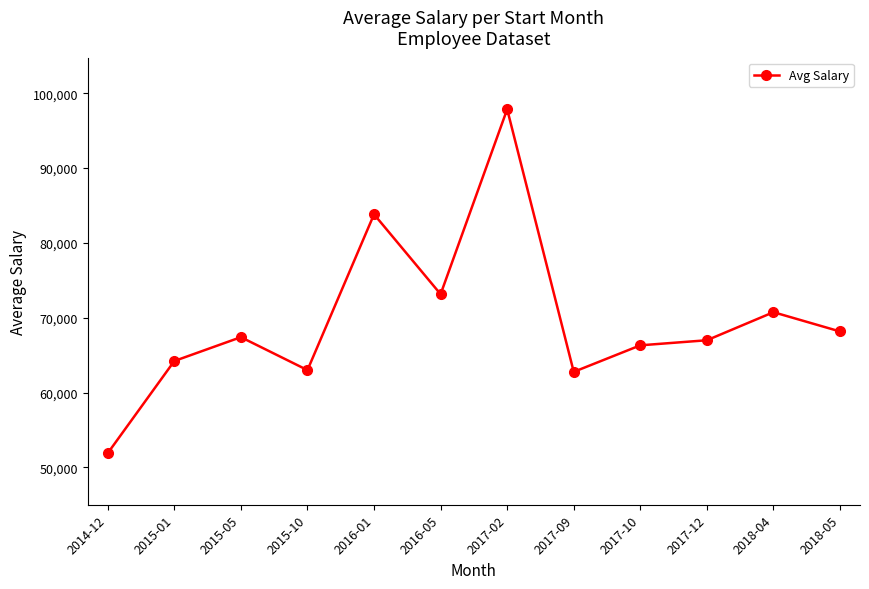

How many points are lower than both their immediate neighbors (excluding endpoints)?

3